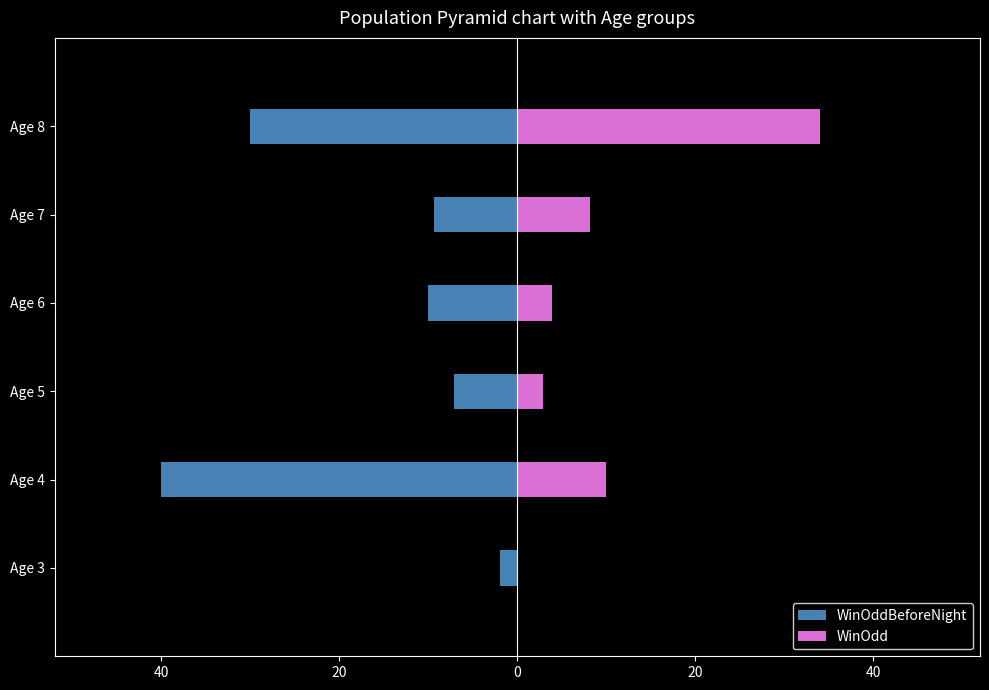

Rank the series at Age 4 from highest to lowest value.

WinOdd, WinOddBeforeNight